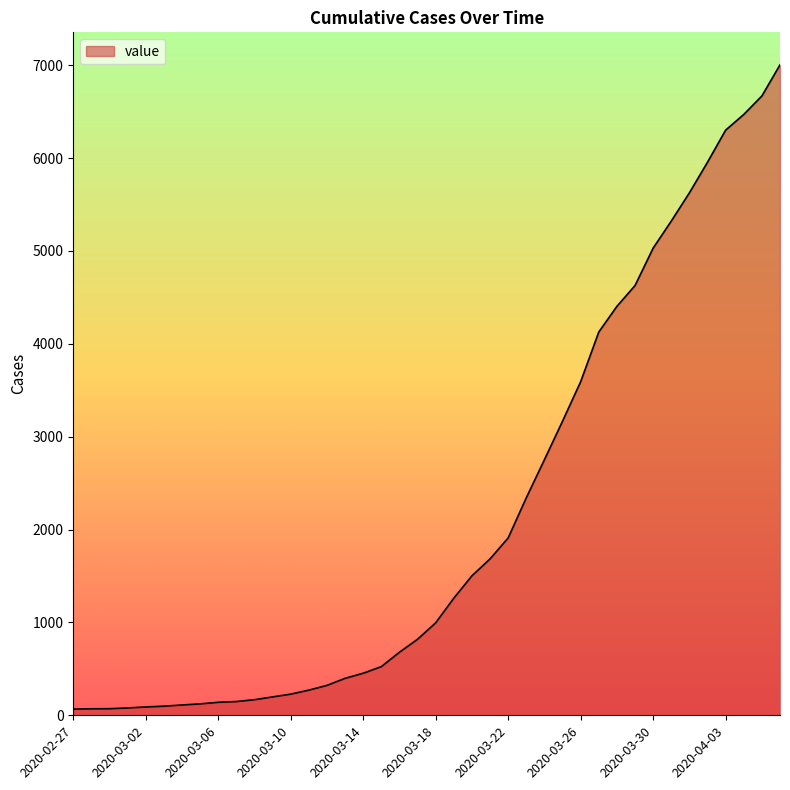

What is the difference between the maximum and minimum values?

6936